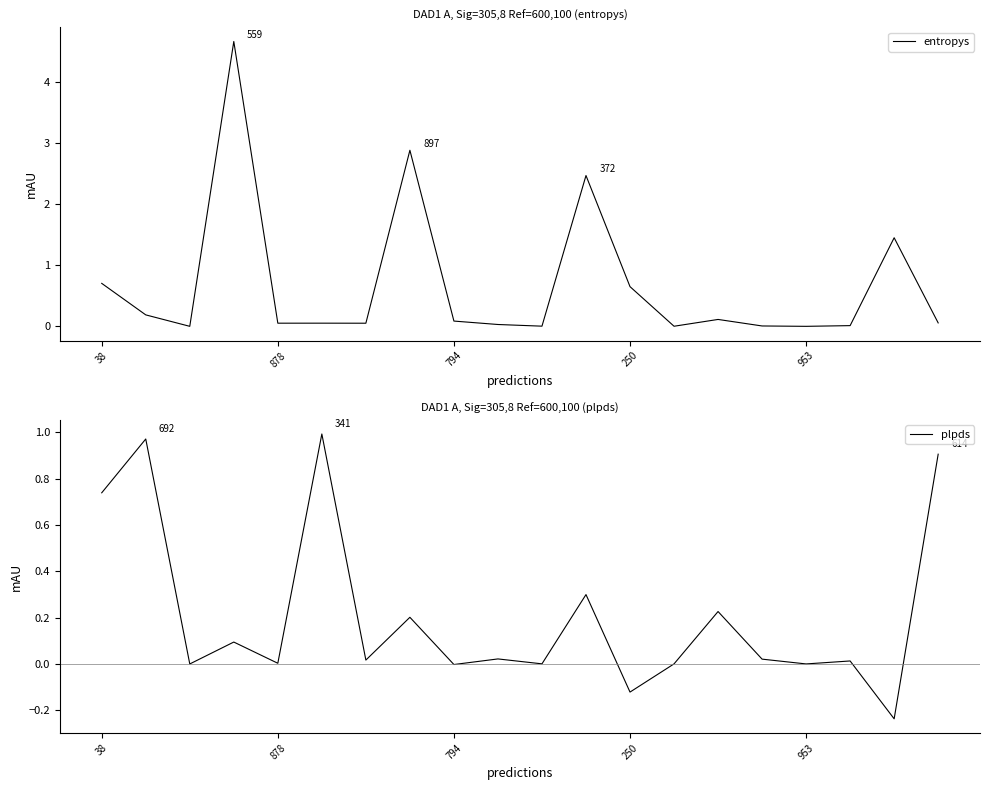

What is the difference between the plpds values at 14 and 17?

0.2